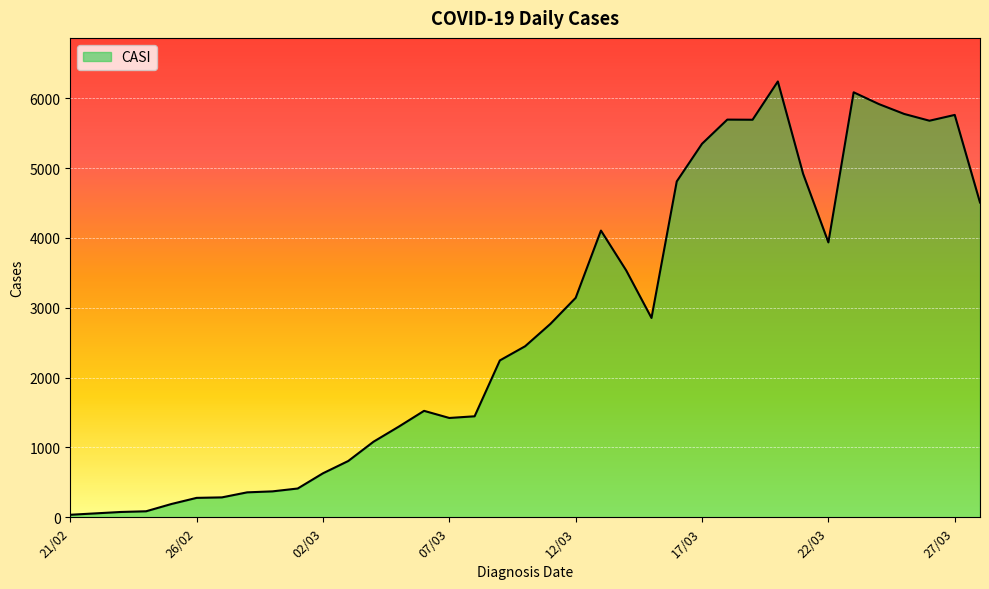

What is the maximum value shown in the chart?

6240